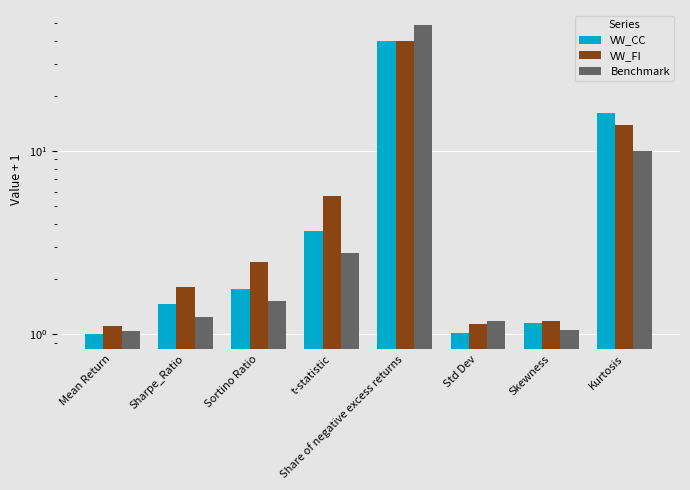

Is the value of VW_CC at Kurtosis greater than the value of VW_FI at Std Dev?

Yes